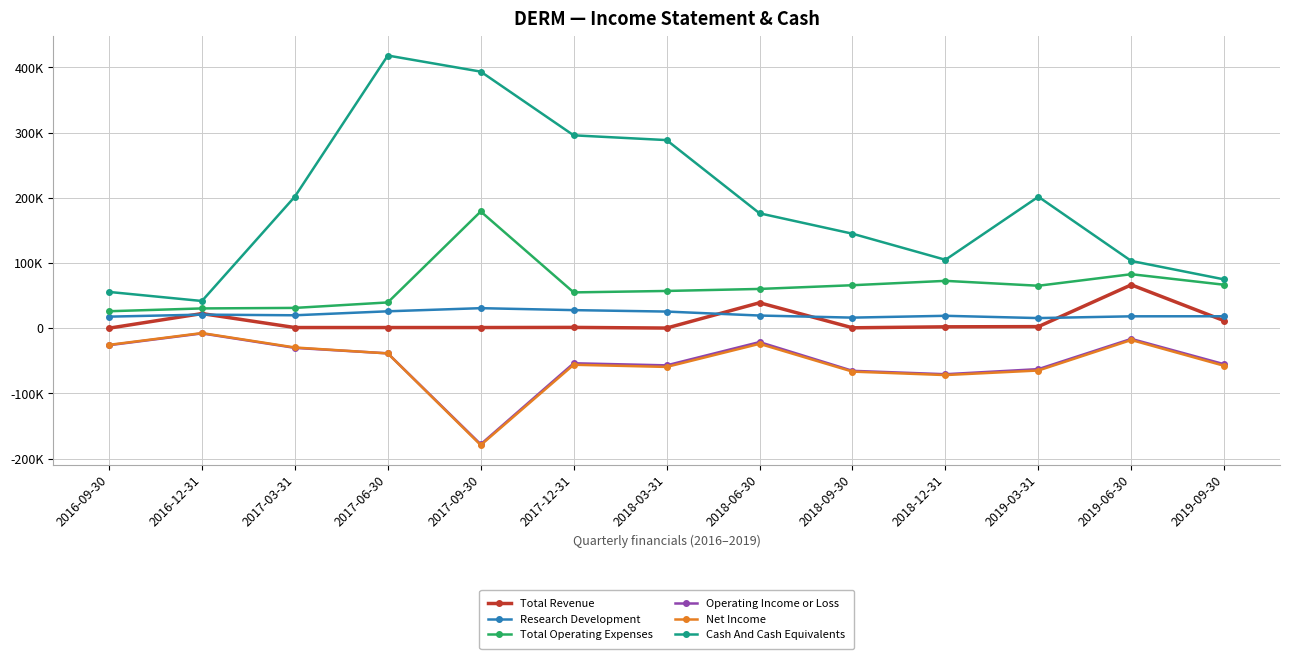

Is this an area chart (filled region under the line)?

No